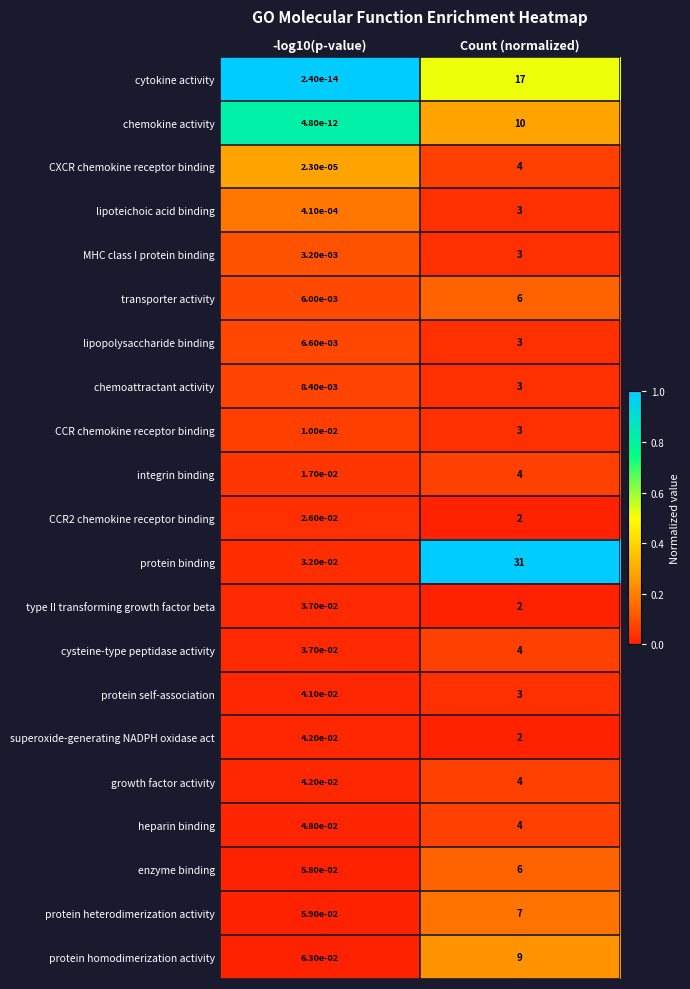

Which category has the highest value in the CCR2 chemokine receptor binding series?

Count (normalized)